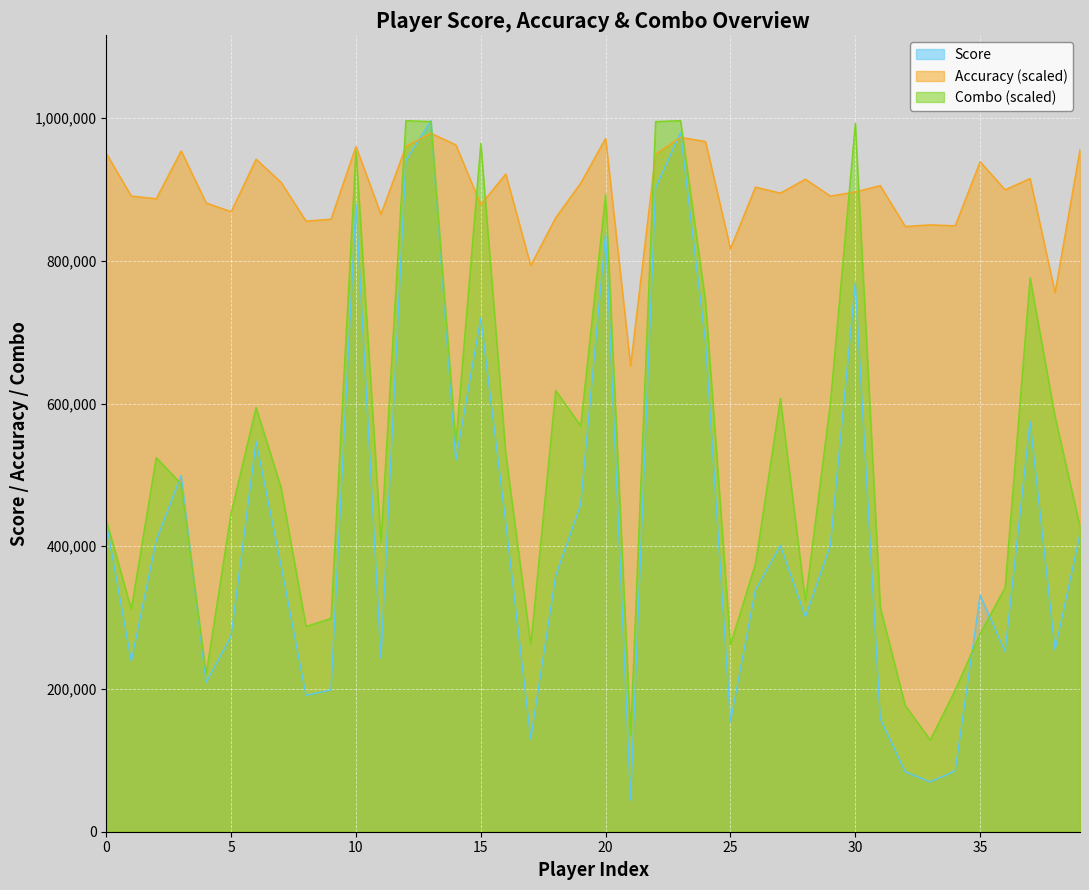

Between which two adjacent categories do Combo and Accuracy first intersect?

11 and 12